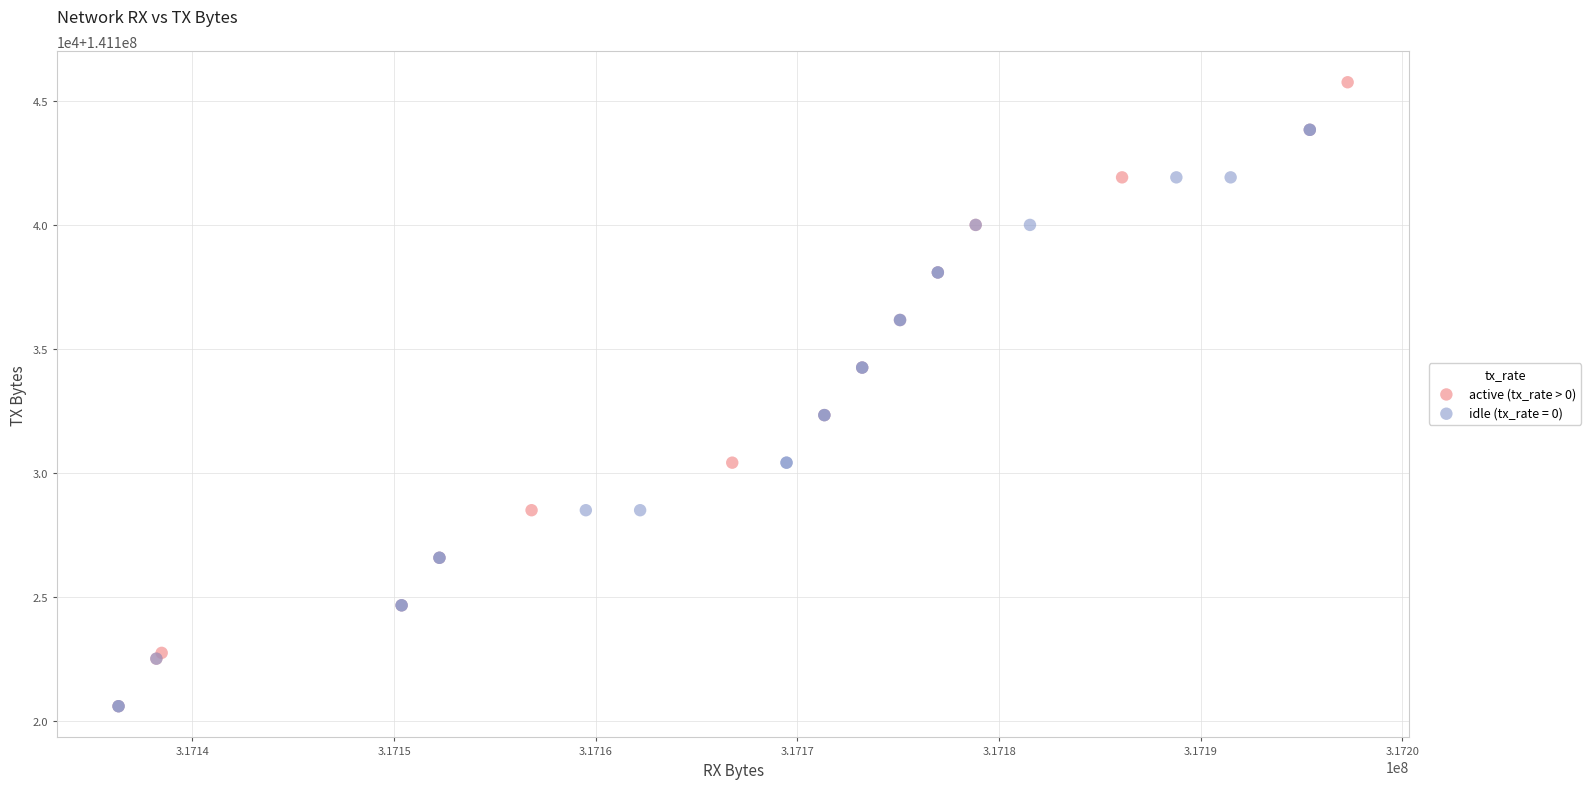

What are all the series names shown in the legend?

active (tx_rate > 0), idle (tx_rate = 0)